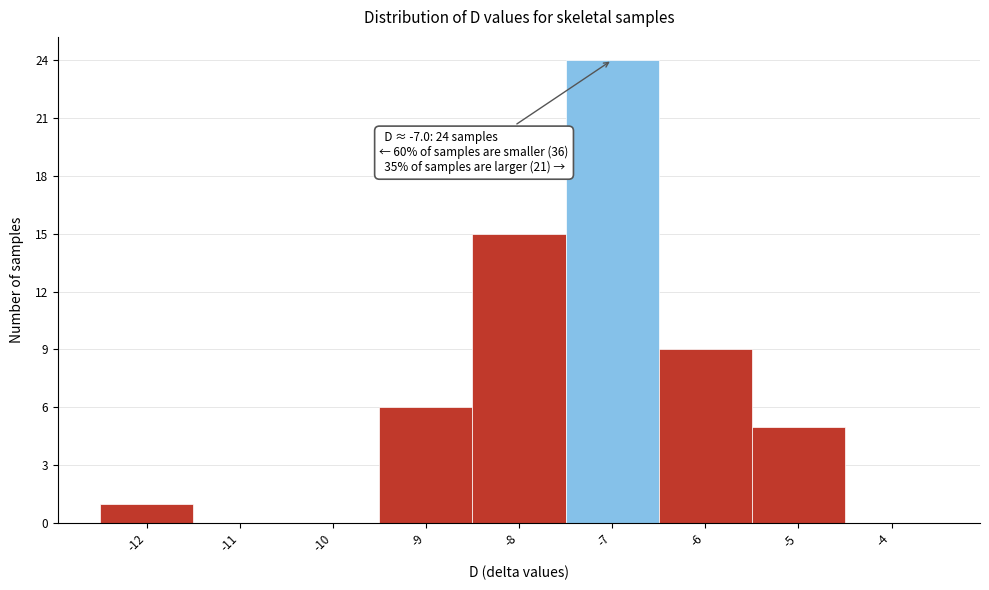

Over which range of the x-axis is the bar tallest?

-7.5 to -6.5